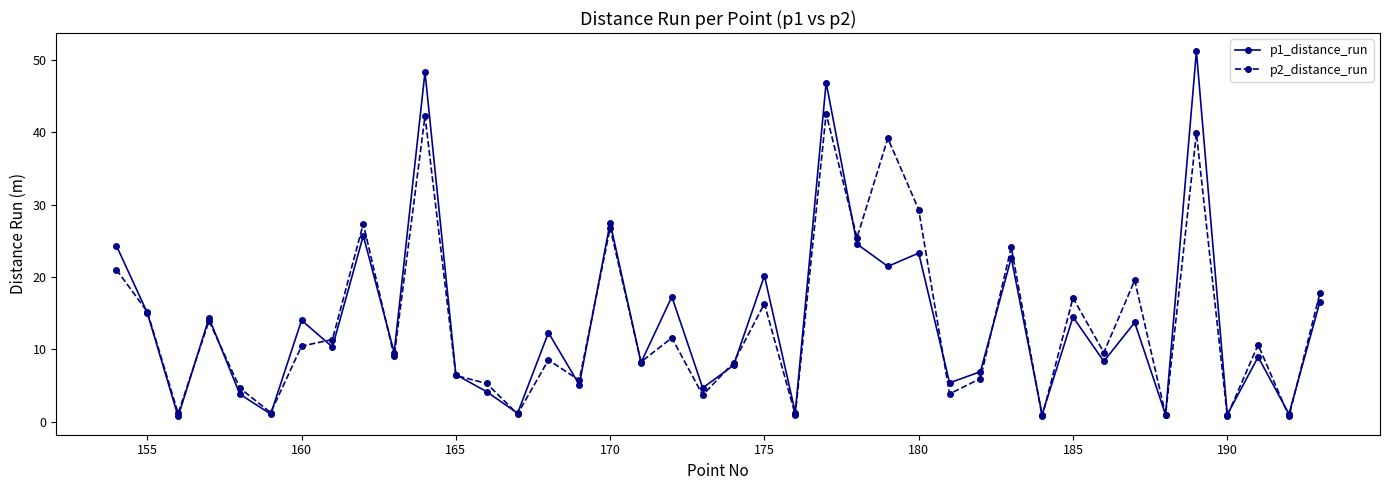

Which series has the largest range (max minus min)?

p1_distance_run